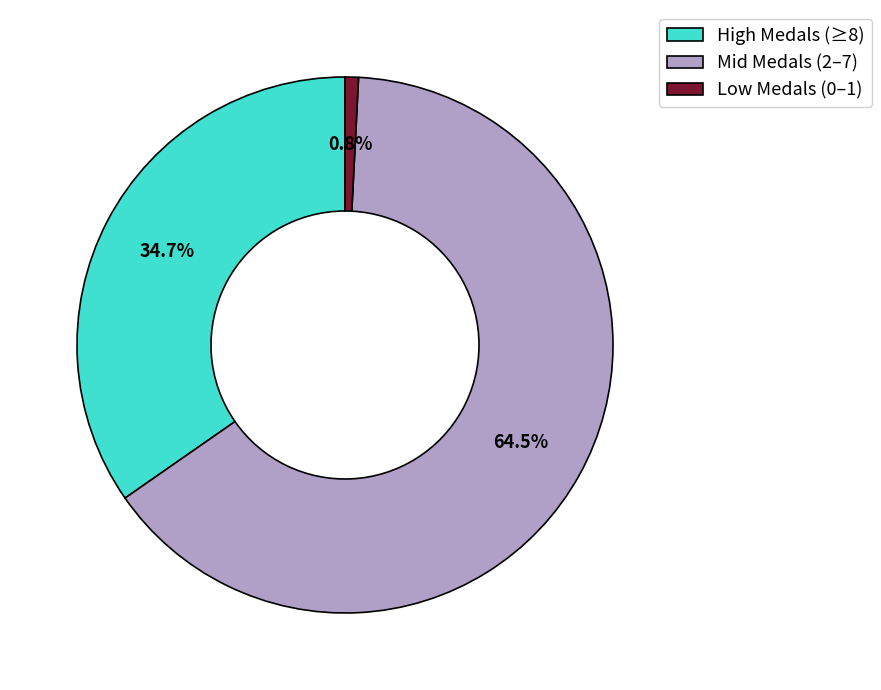

Rank the categories by value from lowest to highest.

Low Medals (0–1), High Medals (≥8), Mid Medals (2–7)